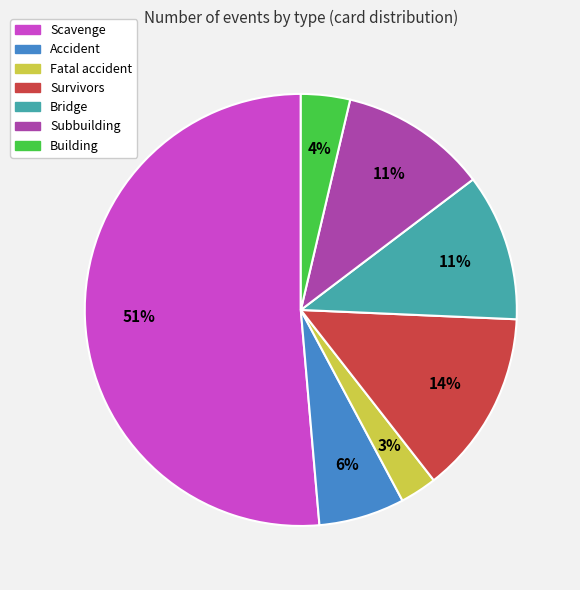

Combined, do Bridge and Scavenge account for over 50%?

Yes